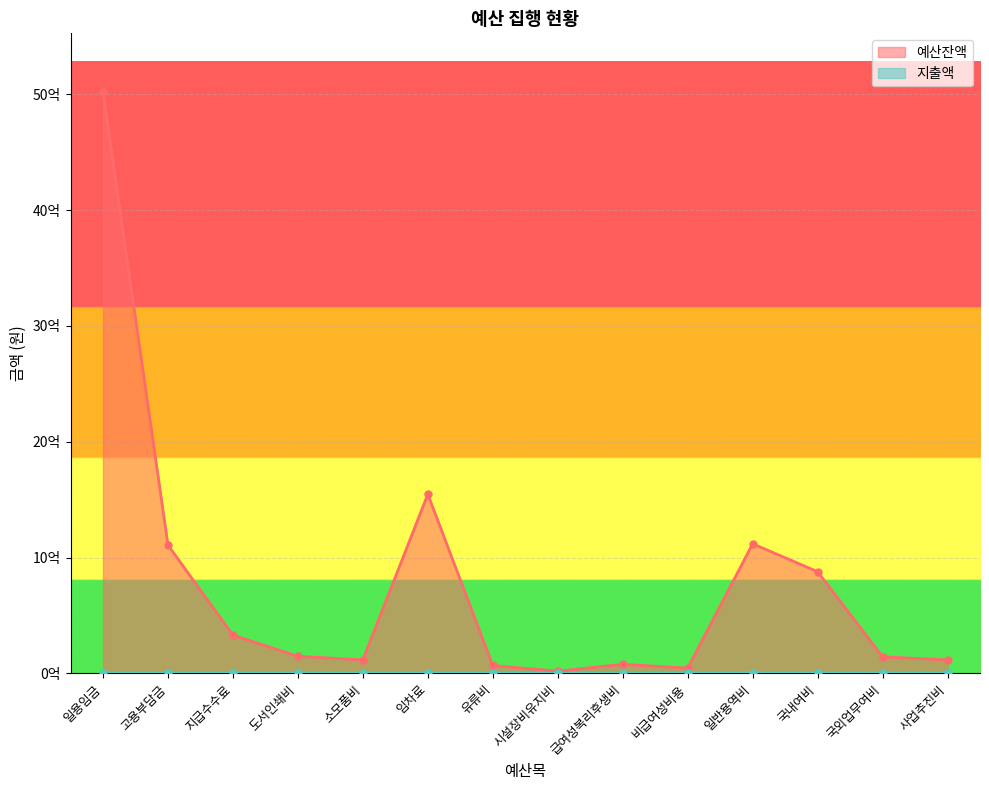

True or false: 예산잔액 has more than 2 interior local peaks.

True